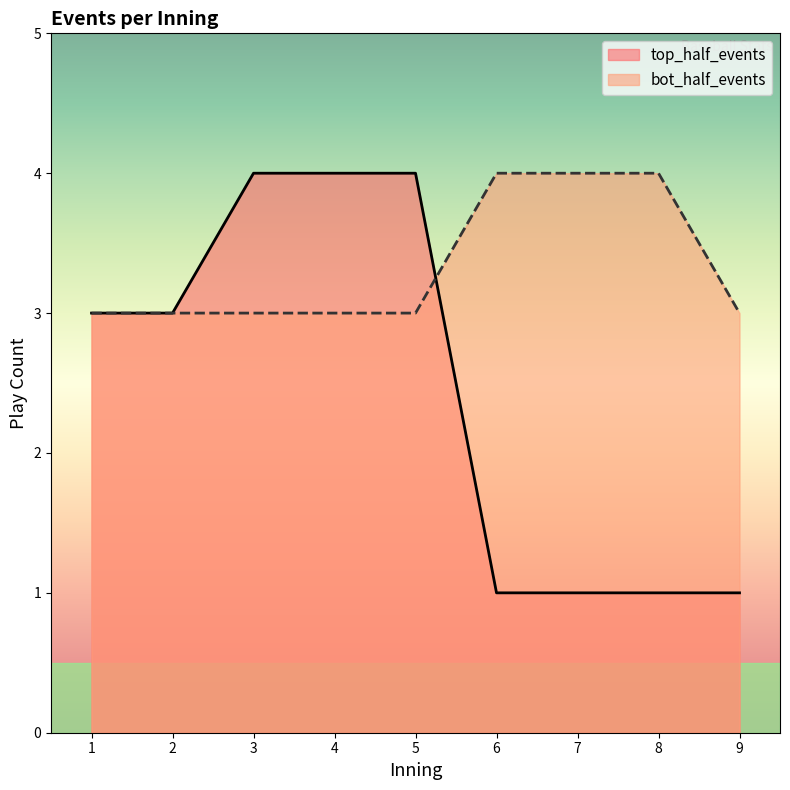

How many intersections are there between top_half_events and bot_half_events?

1